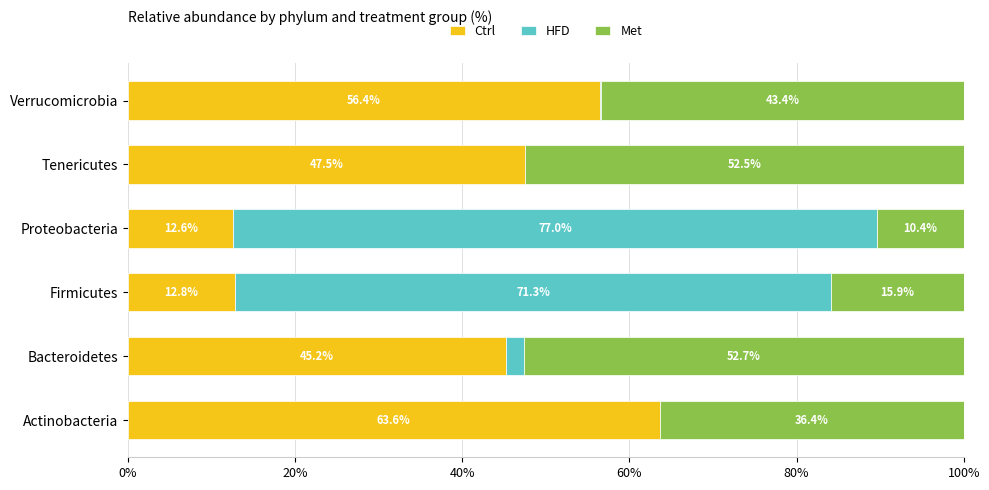

What is the total value across all series at Firmicutes?

100.0